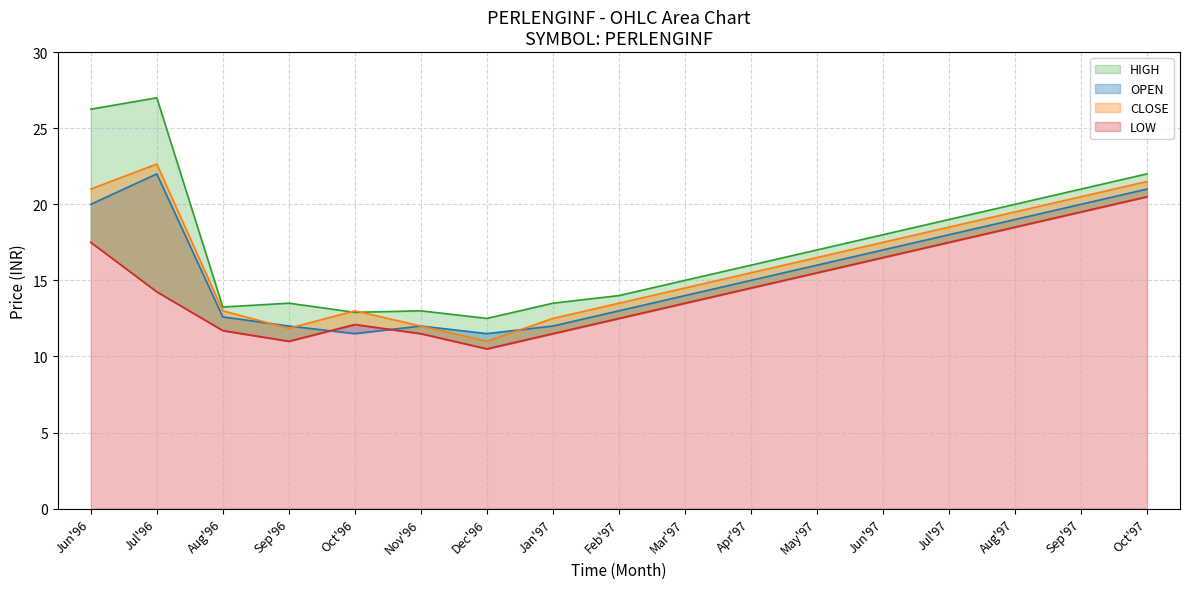

Reading left to right, what are all the values shown in this chart?

HIGH: 26.2	27.0	13.2	13.5	12.9	13.0	12.5	13.5	14.0	15.0	16.0	17.0	18.0	19.0	20.0	21.0	22.0
OPEN: 21.0	22.6	13.0	11.8	13.0	12.0	11.0	12.5	13.5	14.5	15.5	16.5	17.5	18.5	19.5	20.5	21.5
CLOSE: 20.0	22.0	12.6	12.0	11.5	12.0	11.5	12.0	13.0	14.0	15.0	16.0	17.0	18.0	19.0	20.0	21.0
LOW: 17.5	14.2	11.7	11.0	12.1	11.5	10.5	11.5	12.5	13.5	14.5	15.5	16.5	17.5	18.5	19.5	20.5